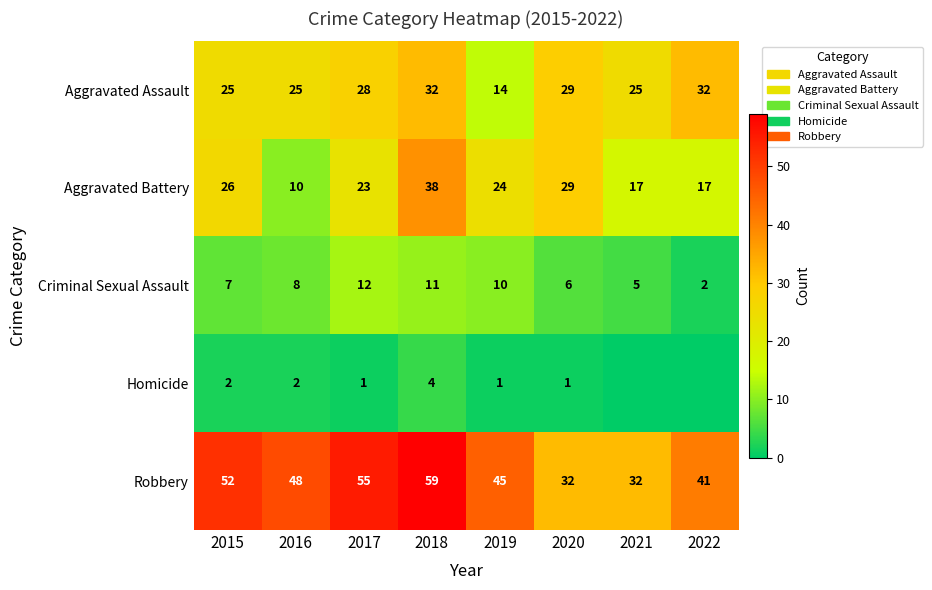

Which series changed the most between 2018 and 2019?

Aggravated Assault